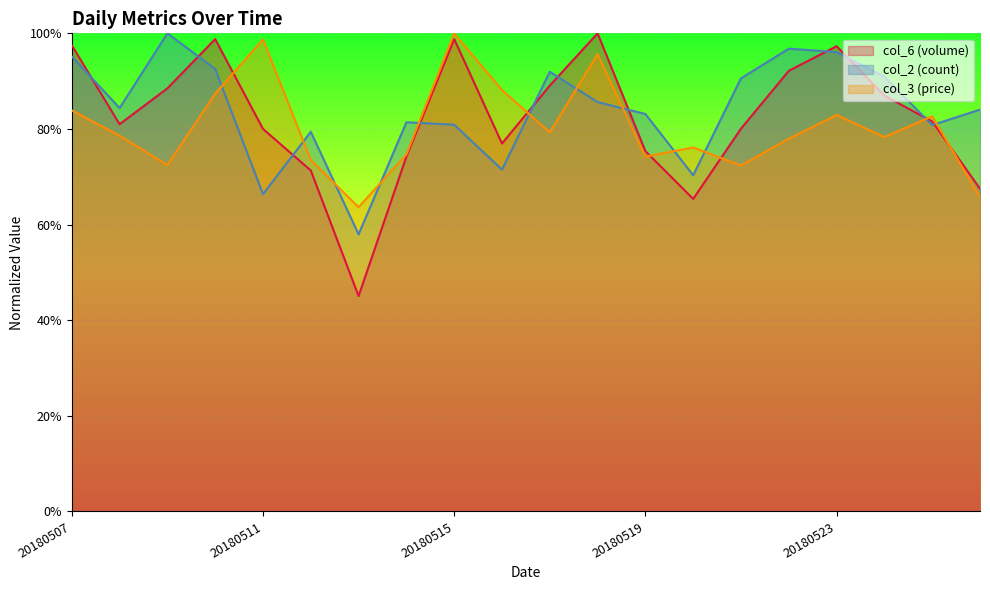

Which has a higher value, 20180516 or 20180519?

20180516